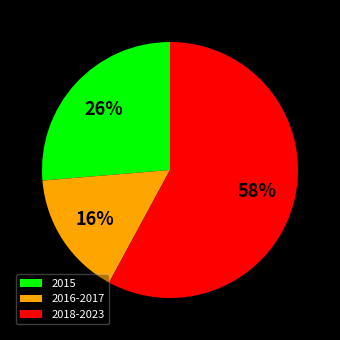

How many segments does this pie chart have?

3